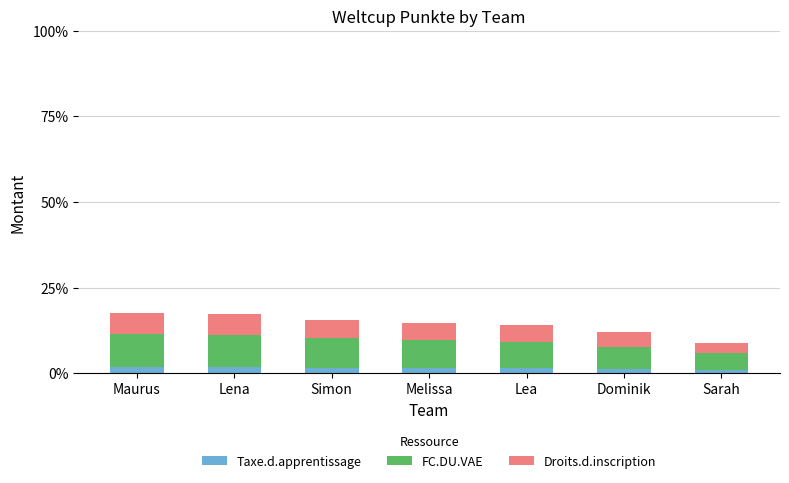

Between Lea and Dominik, which series saw the biggest shift?

FC.DU.VAE